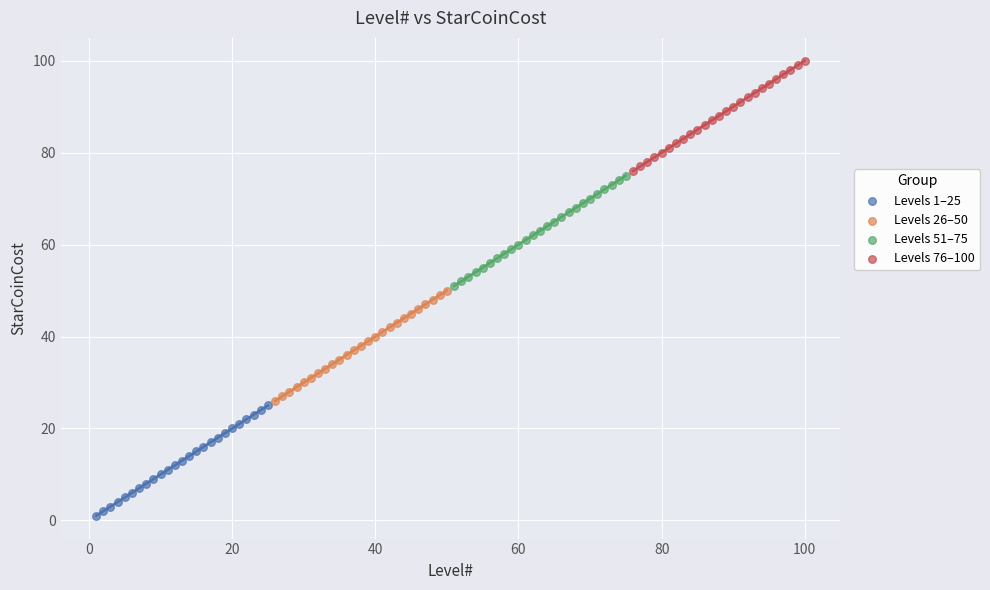

Which series contains the highest Y value?

Levels 76–100